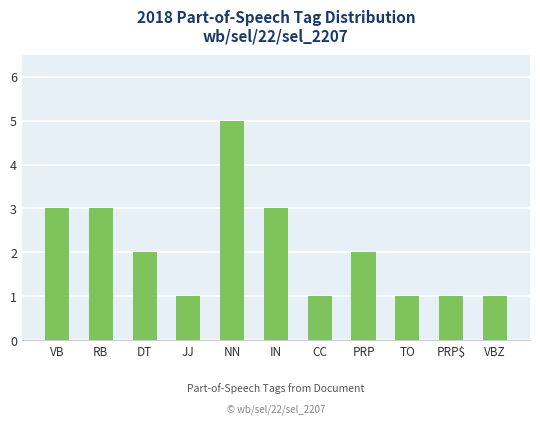

What value does the data have at DT?

2